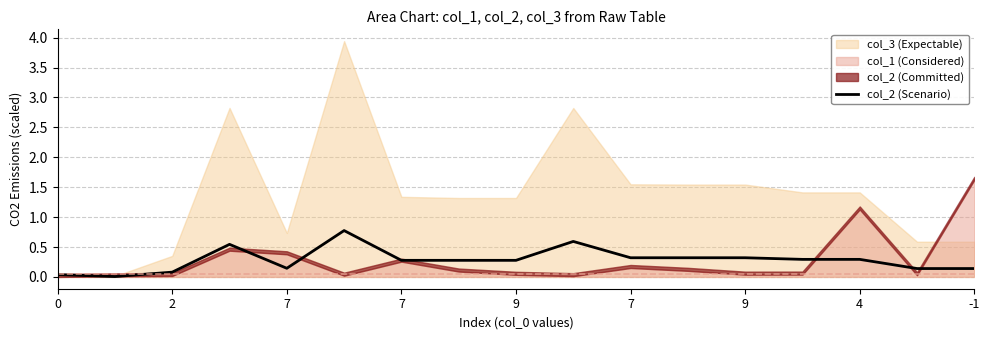

Which category has the highest value across all series?

7